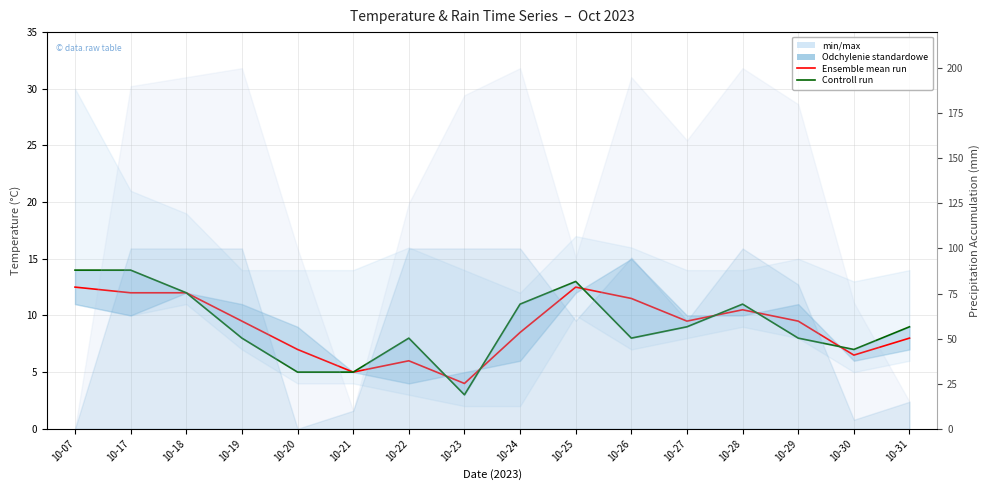

At which category does Controll run reach its first local valley?

10-23